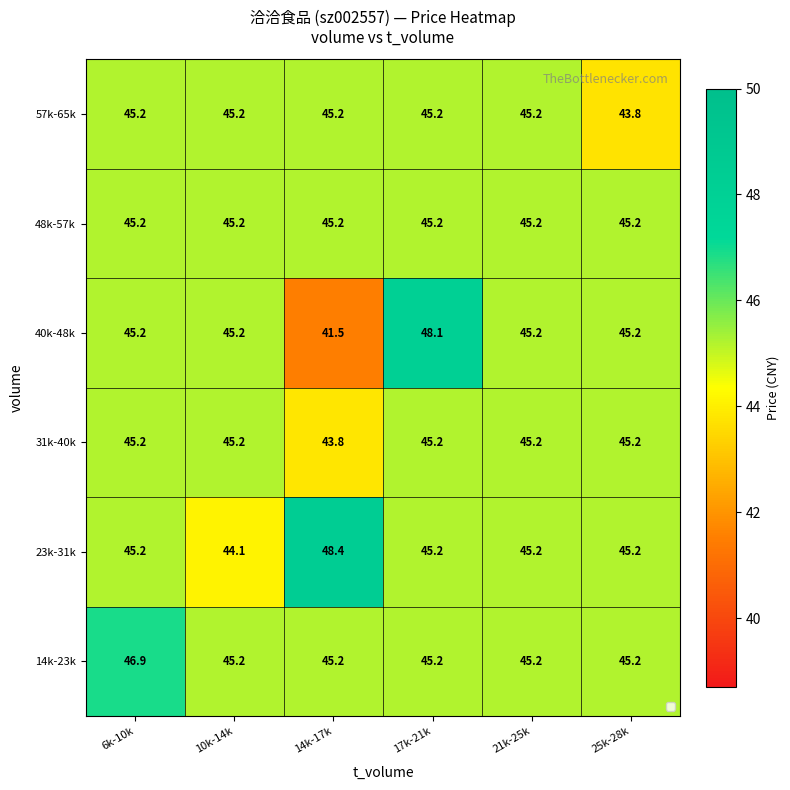

What is the smallest value displayed?

41.5